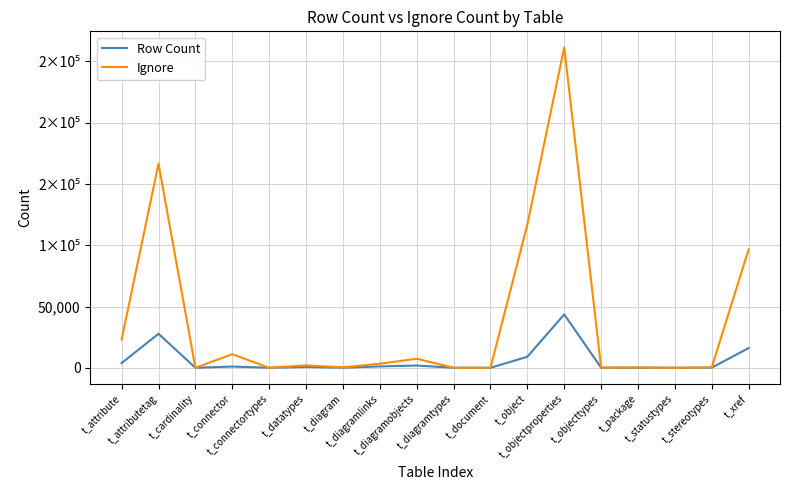

What is the value of the Row Count point at the 10th from the left?

15